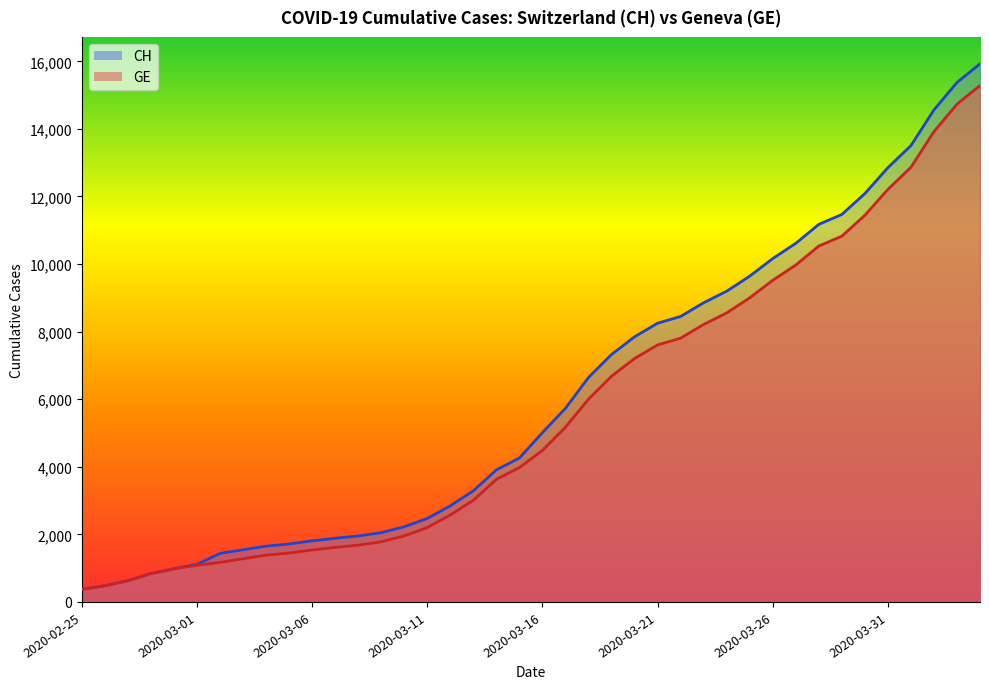

True or false: GE has a value of 1353 at 2020-02-28.

False